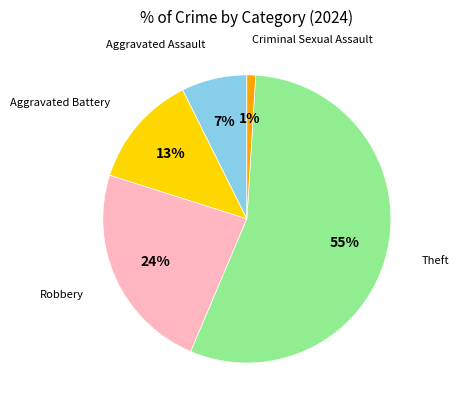

Which category accounts for the majority?

Theft